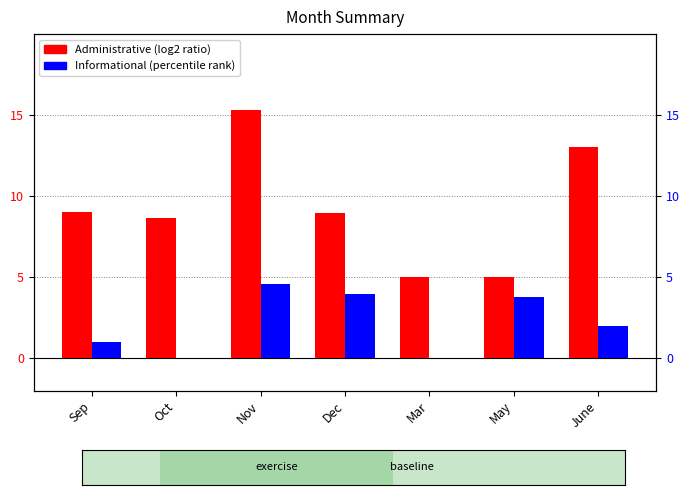

What is the difference between the second highest and second lowest values in the Administrative series?

8.0